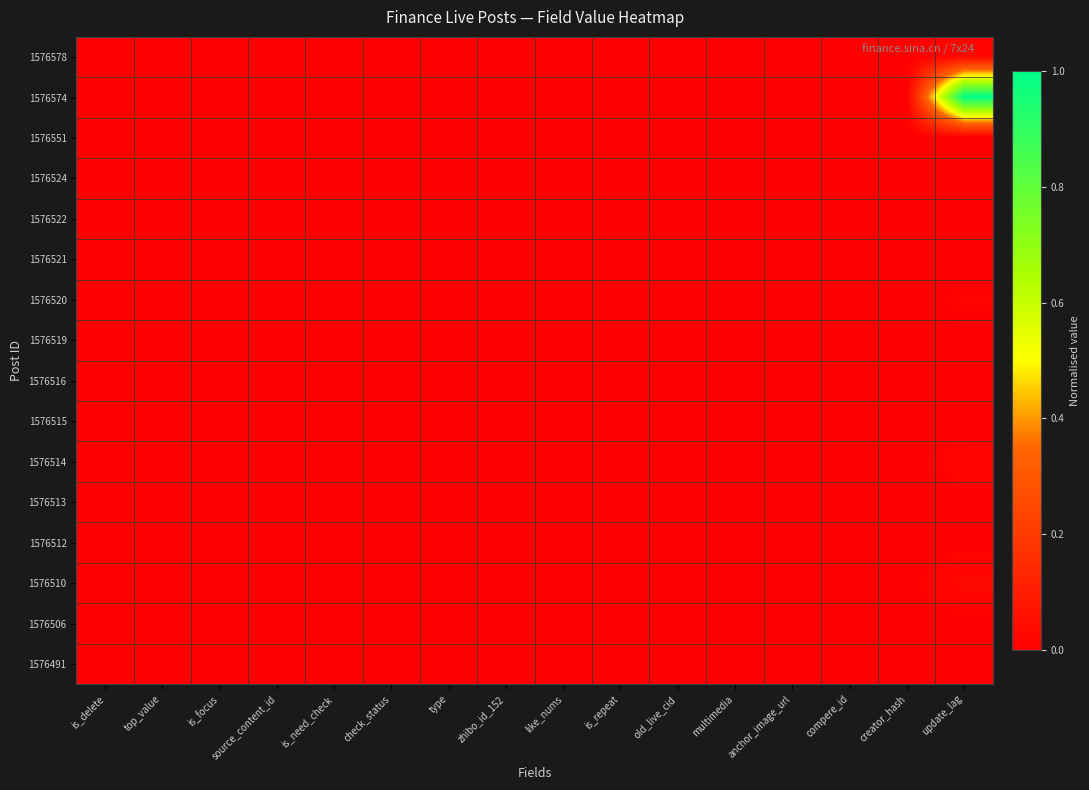

Which series has the widest spread of values?

1576574